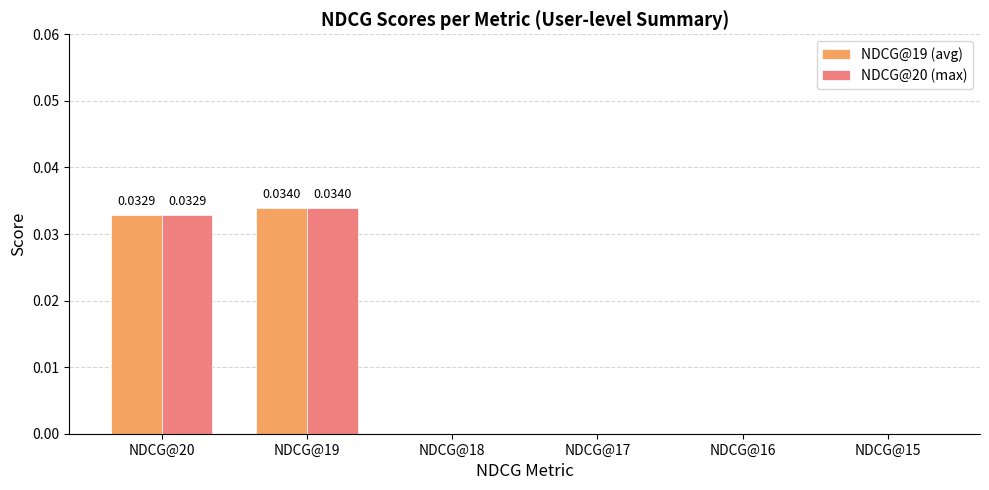

Is the value of NDCG@20 (max) at NDCG@20 greater than the value of NDCG@19 (avg) at NDCG@18?

Yes